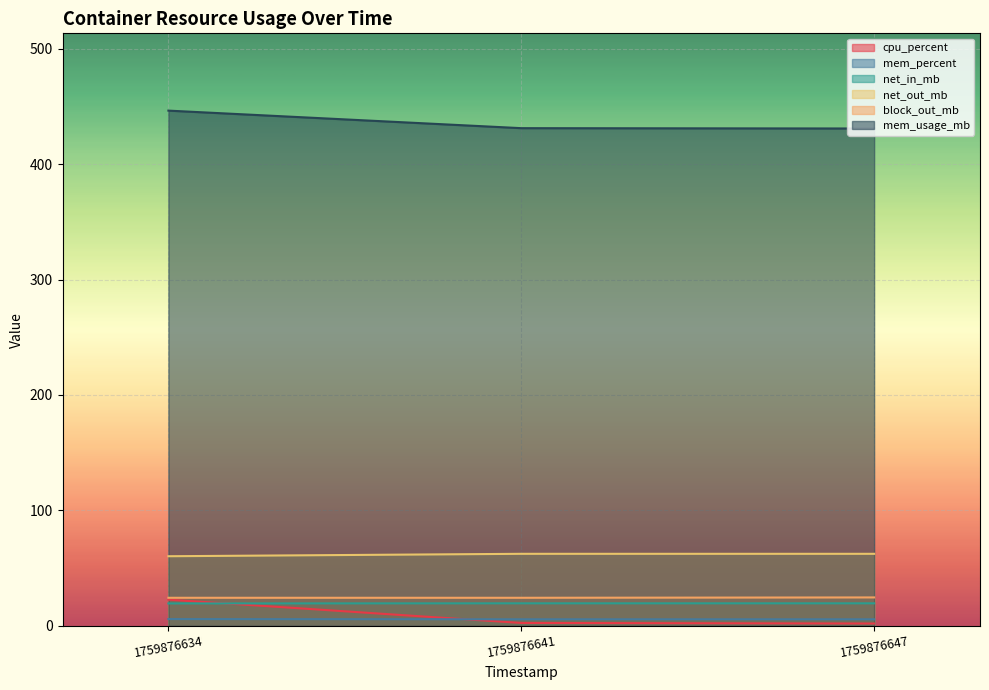

At which category is the sum across all series the highest?

1759876634